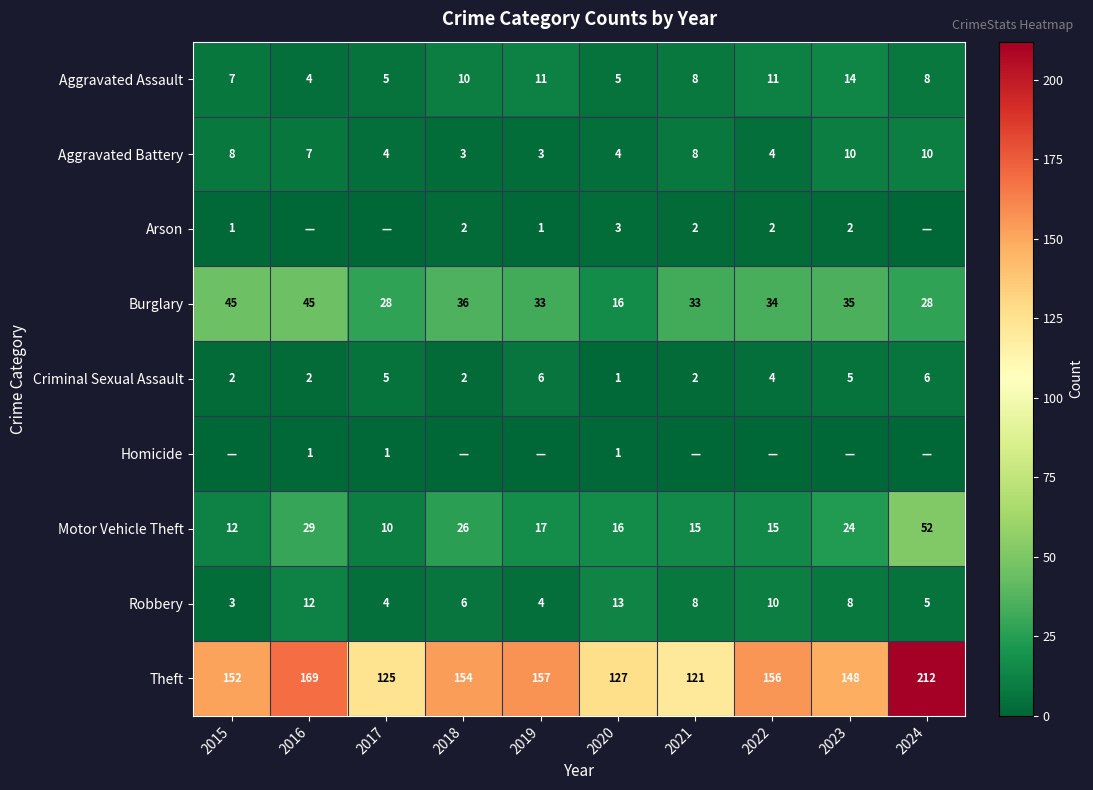

The Theft series shows 42 at 2021. True or false?

False